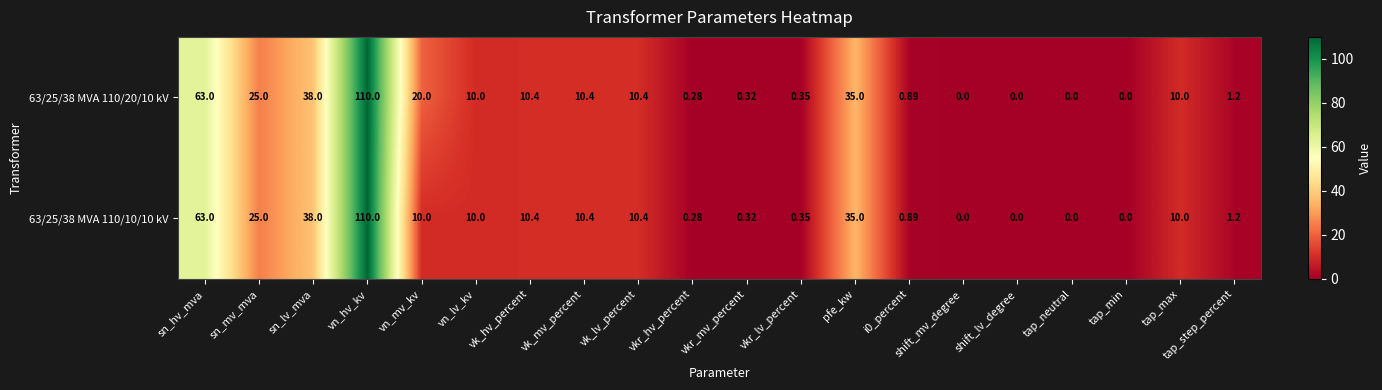

Count the number of categories in the chart.

20